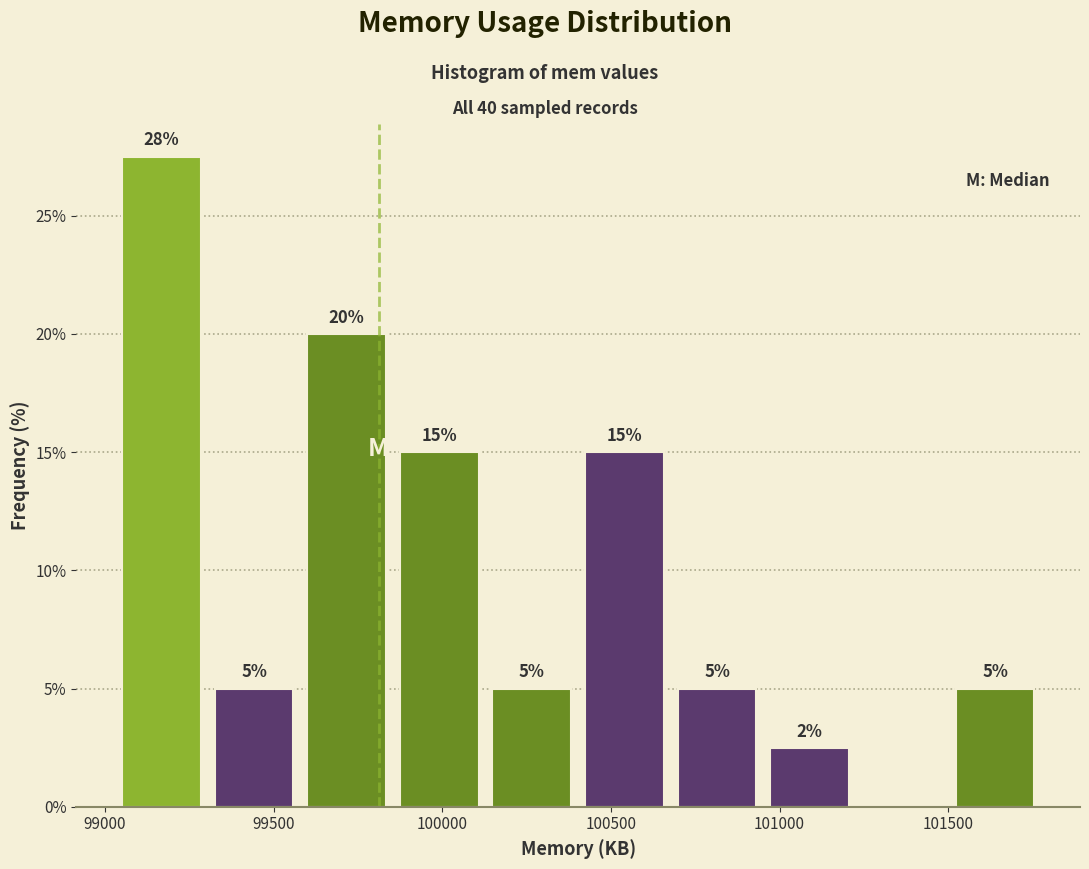

Which range on the x-axis has the tallest bar?

99050 to 99300